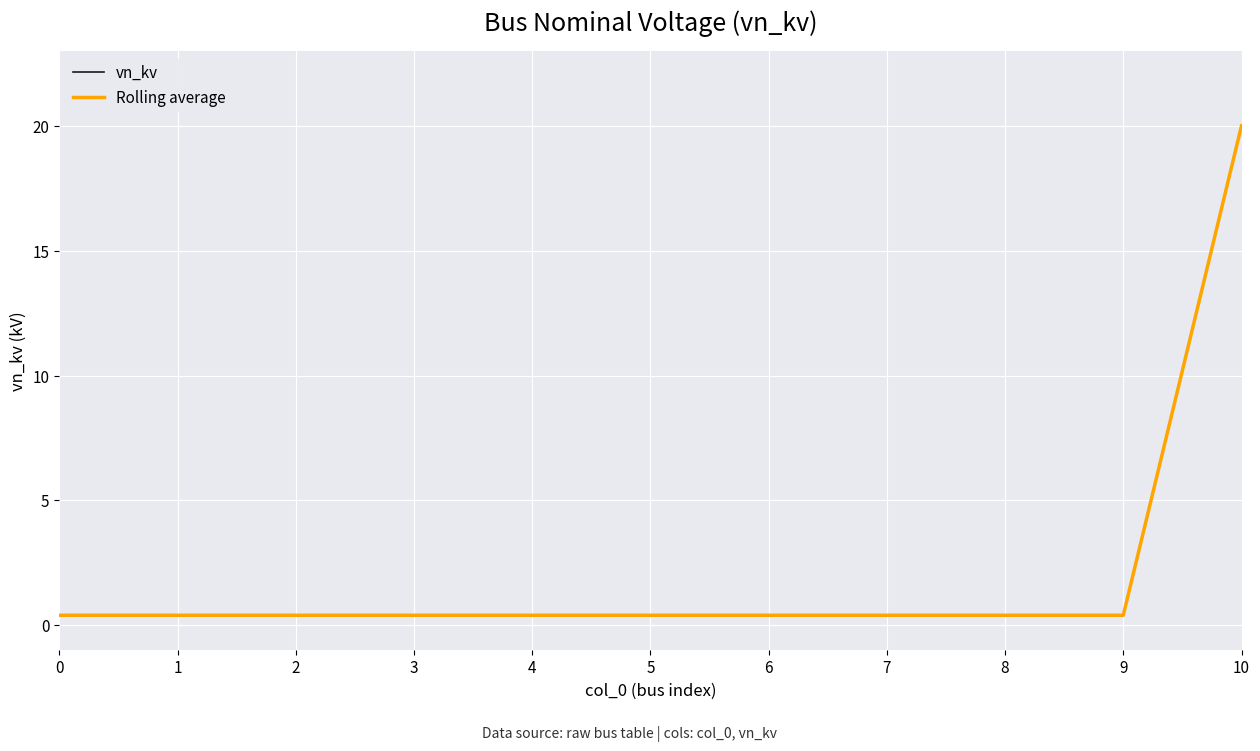

Between 1 and 6, which is larger?

1